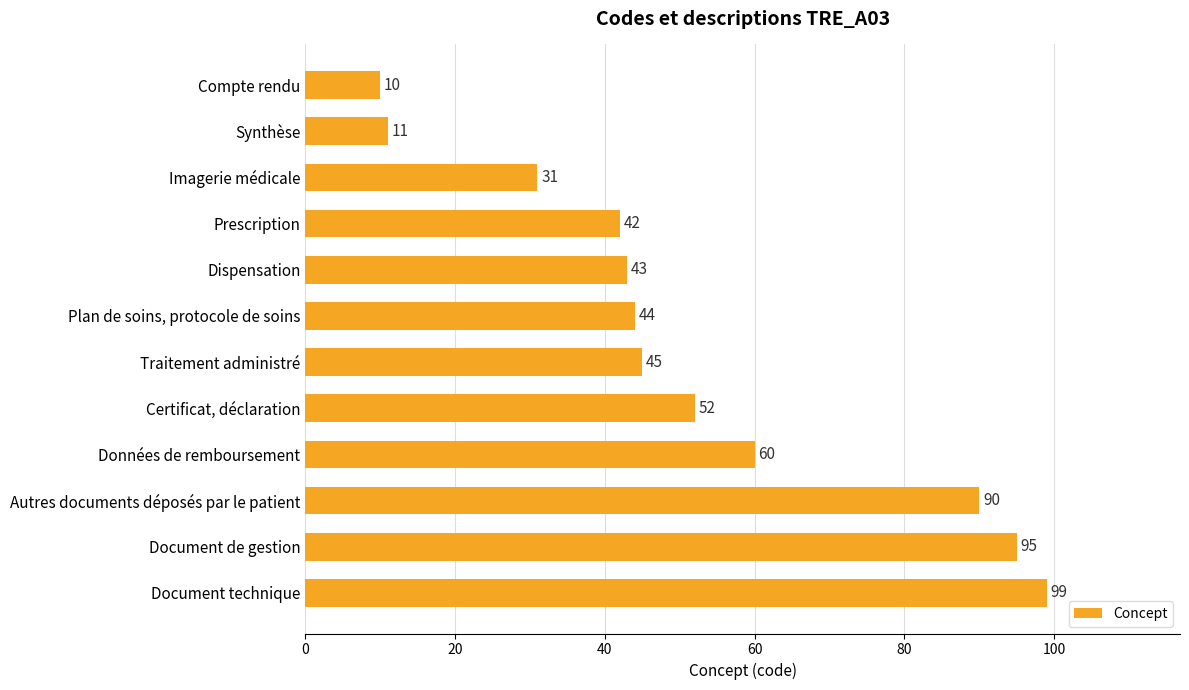

How many data points are less than 45?

6